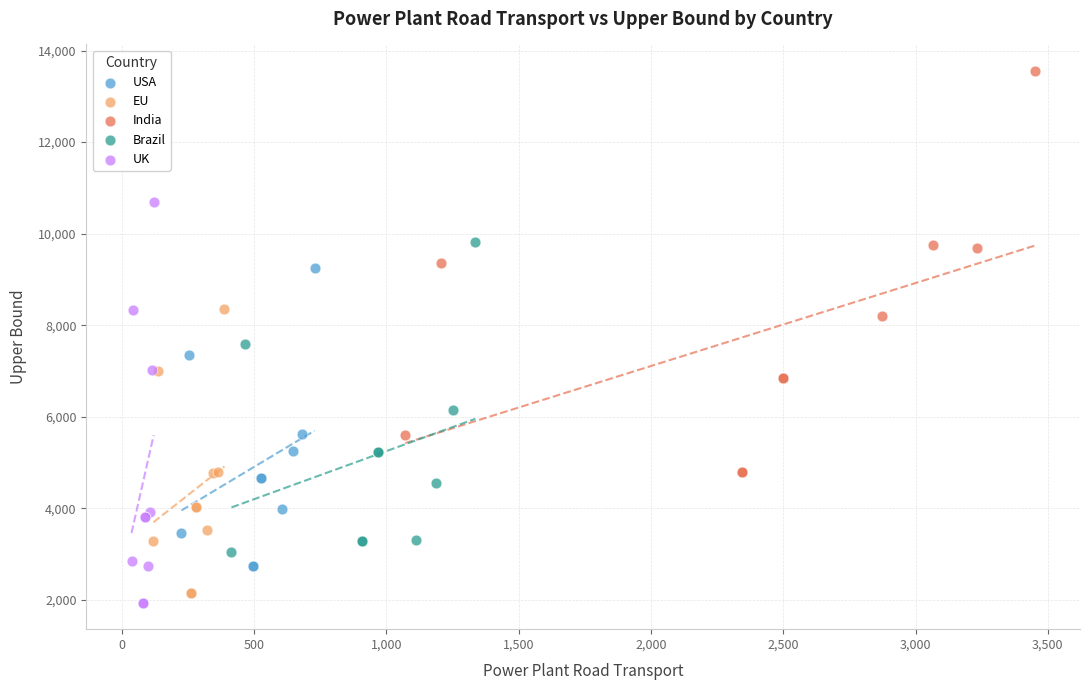

Which series contains the highest Y value?

India